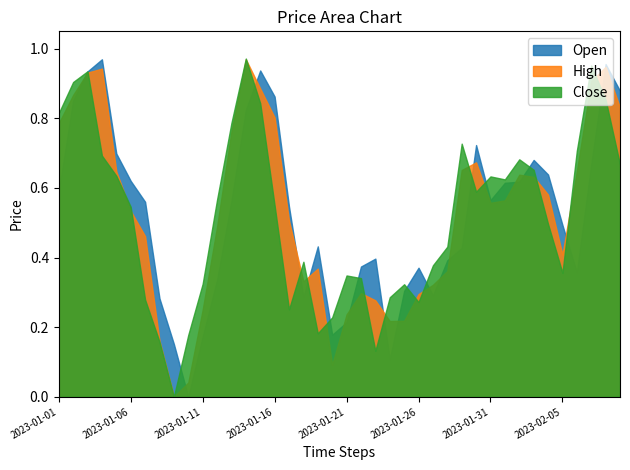

At how many categories does at least one series exceed 0?

40